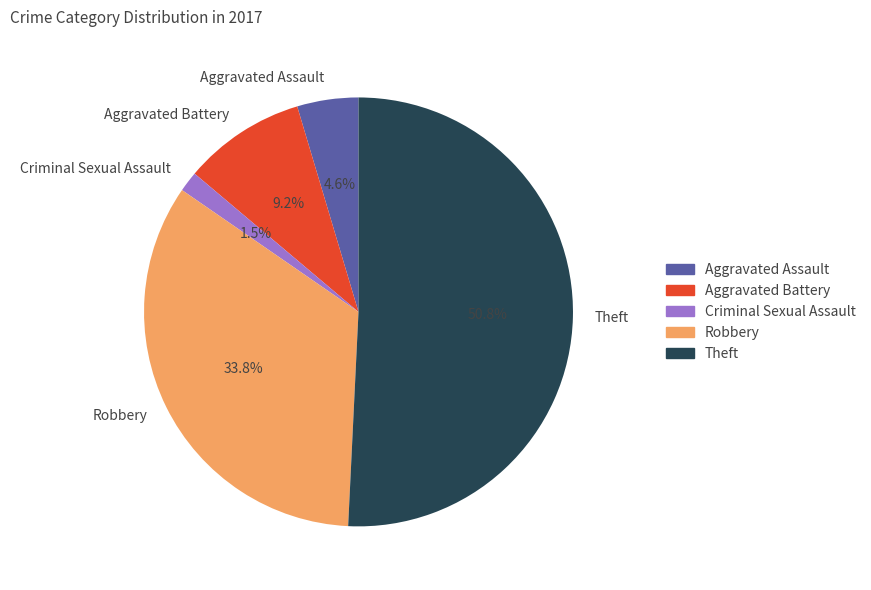

To the nearest percent, what is the difference between the largest and smallest slice percentages?

49%